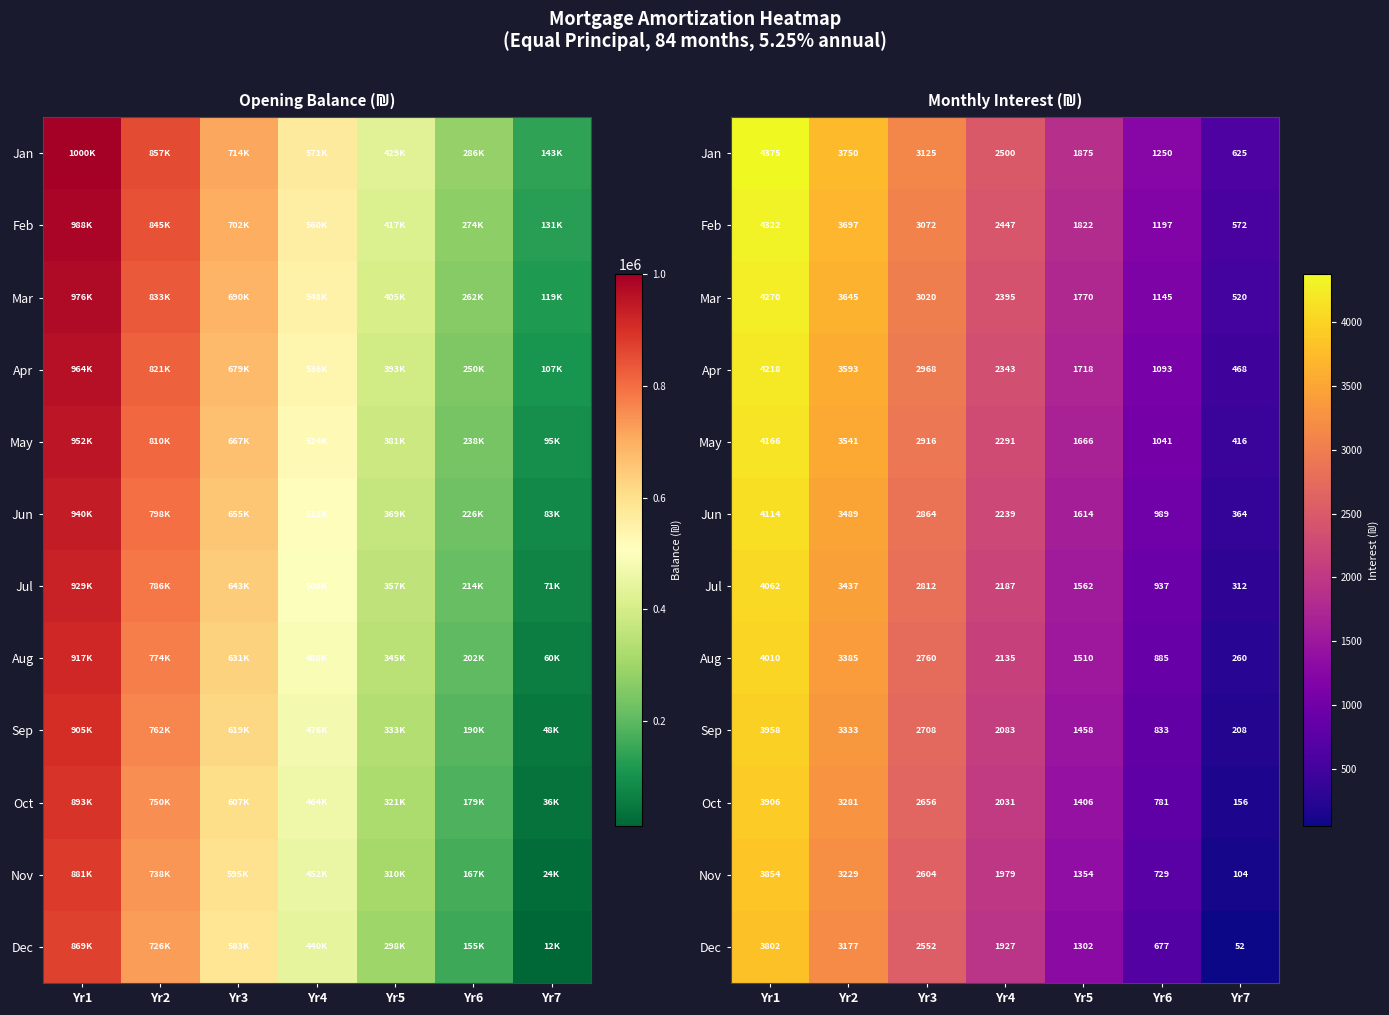

The value of Nov at Yr3 is 2604. True or false?

True